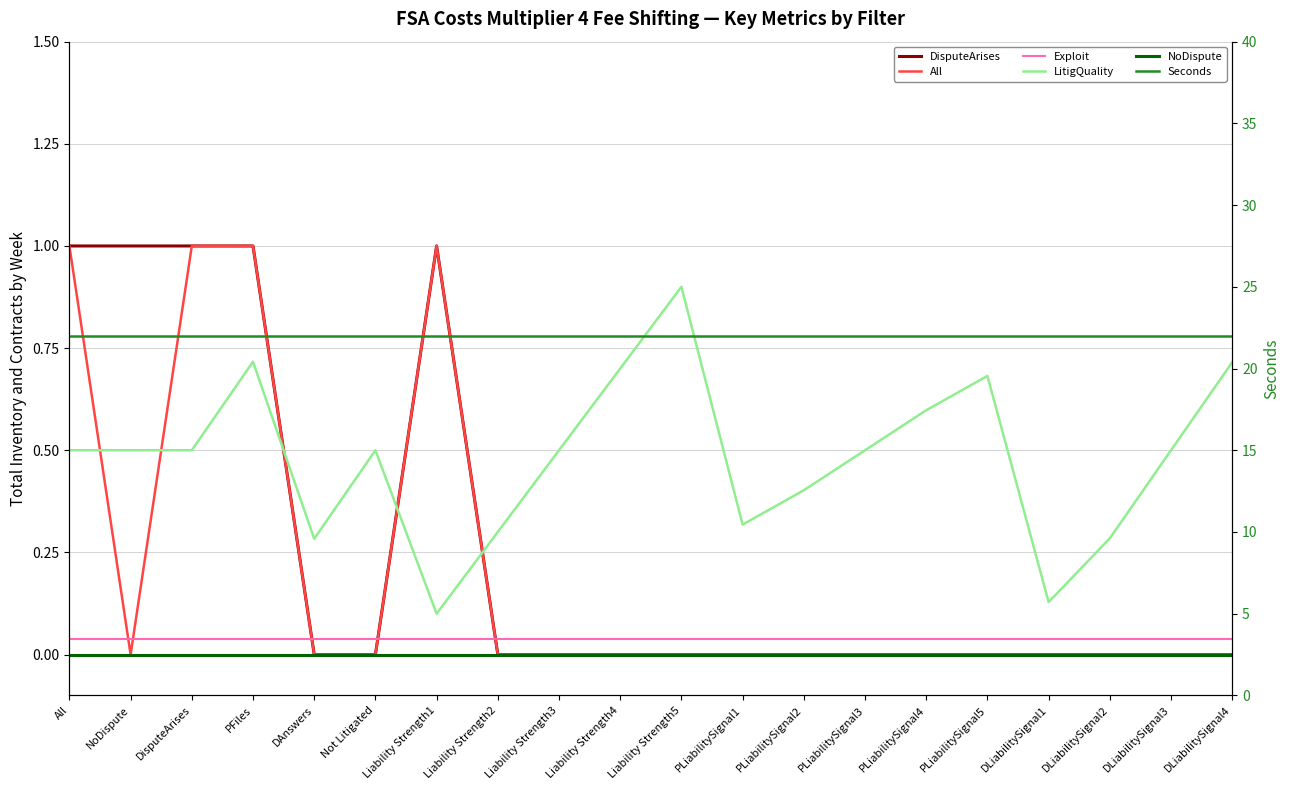

What is the maximum value shown in the chart?

22.0